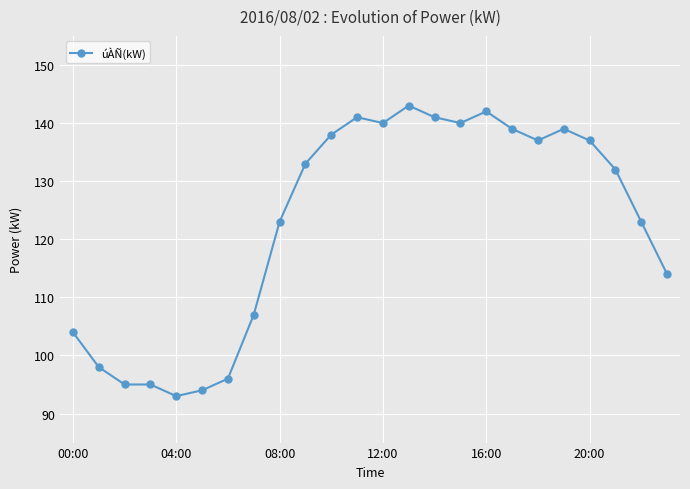

What is the maximum value shown in the chart?

143